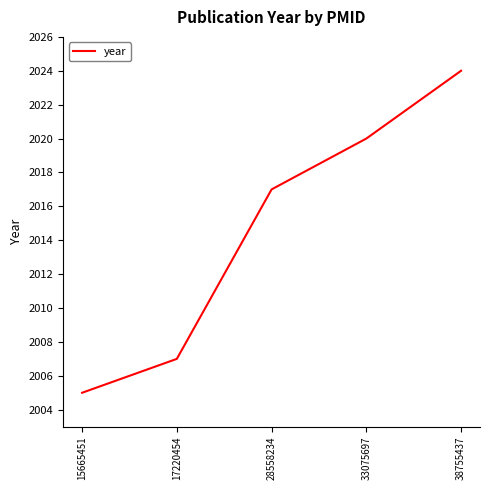

Reading right to left, what are all the values shown in this chart?

38755437=2024	33075697=2020	28558234=2017	17220454=2007	15665451=2005